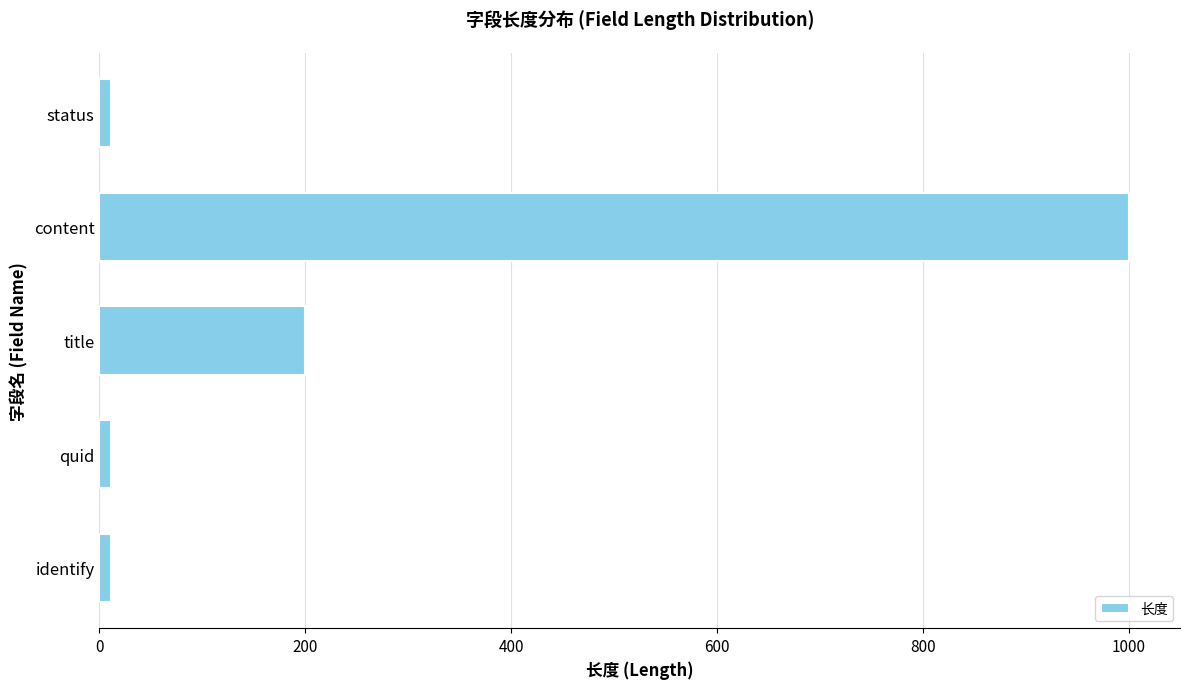

Where is the data nearest to the value 505?

title